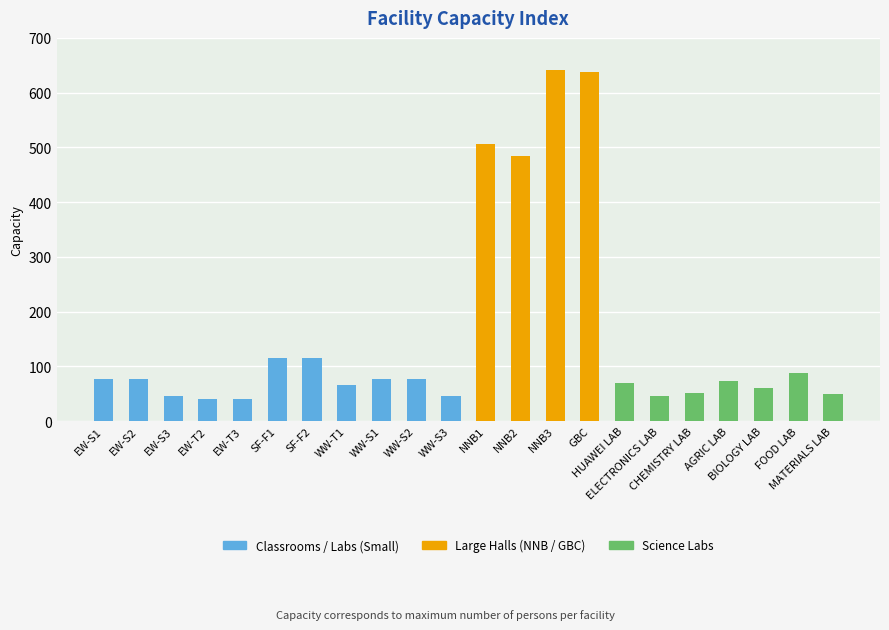

What is the value of the 5th bar from the left?

40